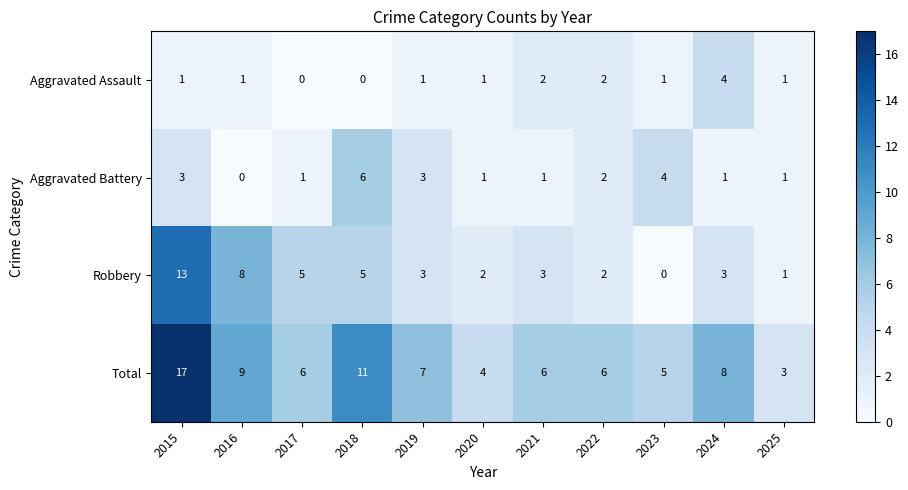

True or false: Aggravated Battery has a value of 4 at 2015.

False